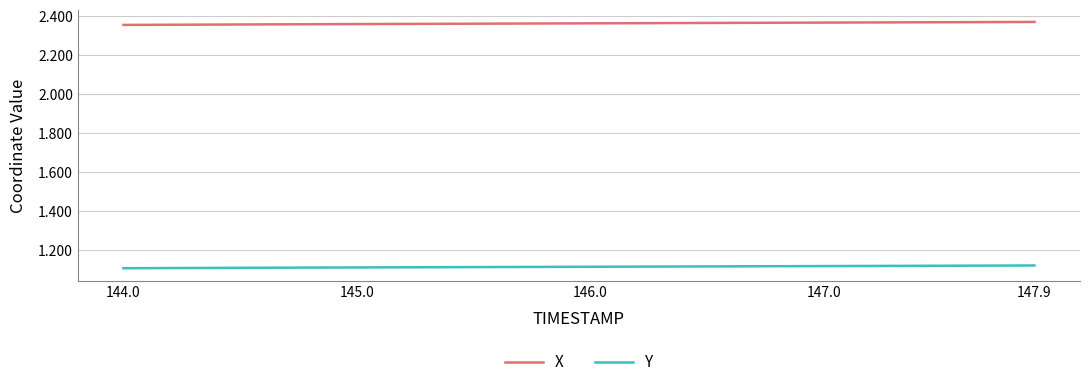

Which series has the widest spread of values?

X